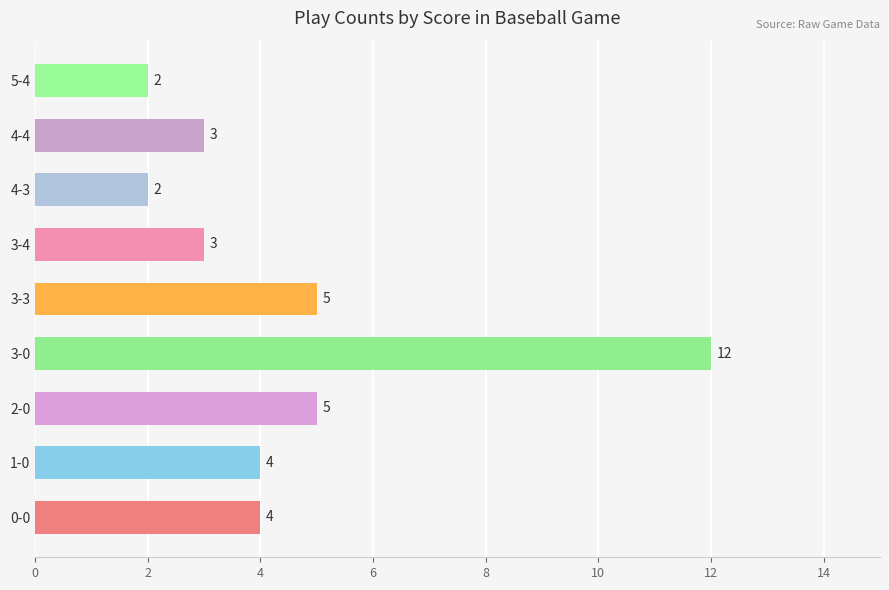

Approximately how many times larger is the value at 2-0 compared to 3-3?

1.0